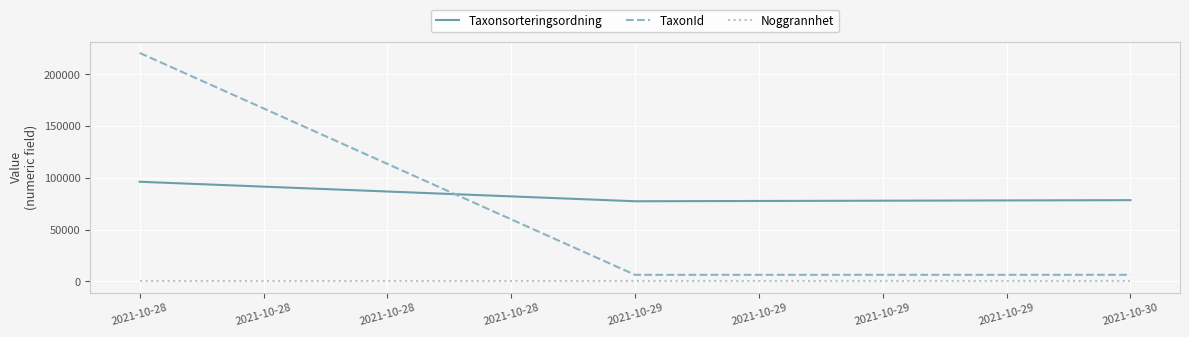

What is the average value of the Taxonsorteringsordning series?

84136